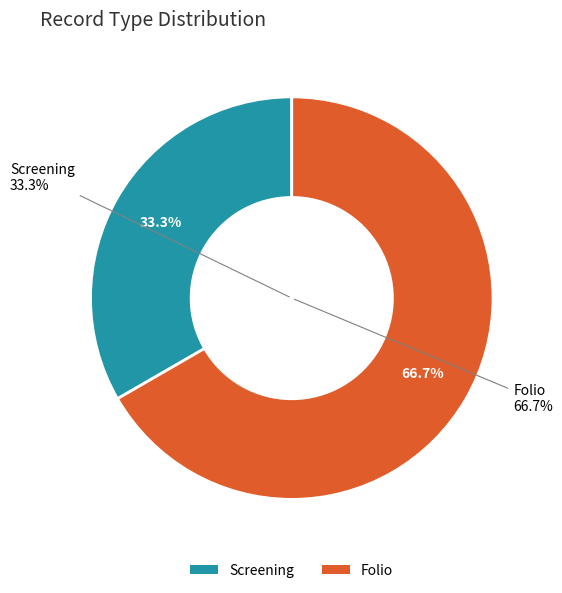

True or false: Screening accounts for 33% of the total.

True